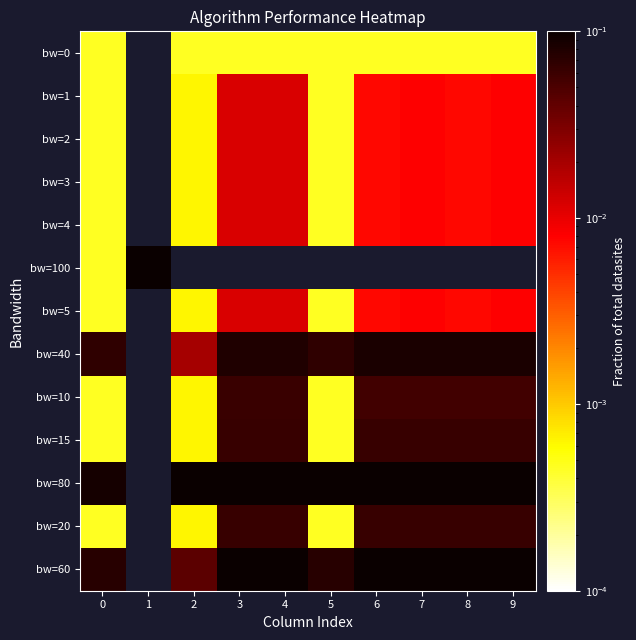

Between 1 and 7, which is larger?

7